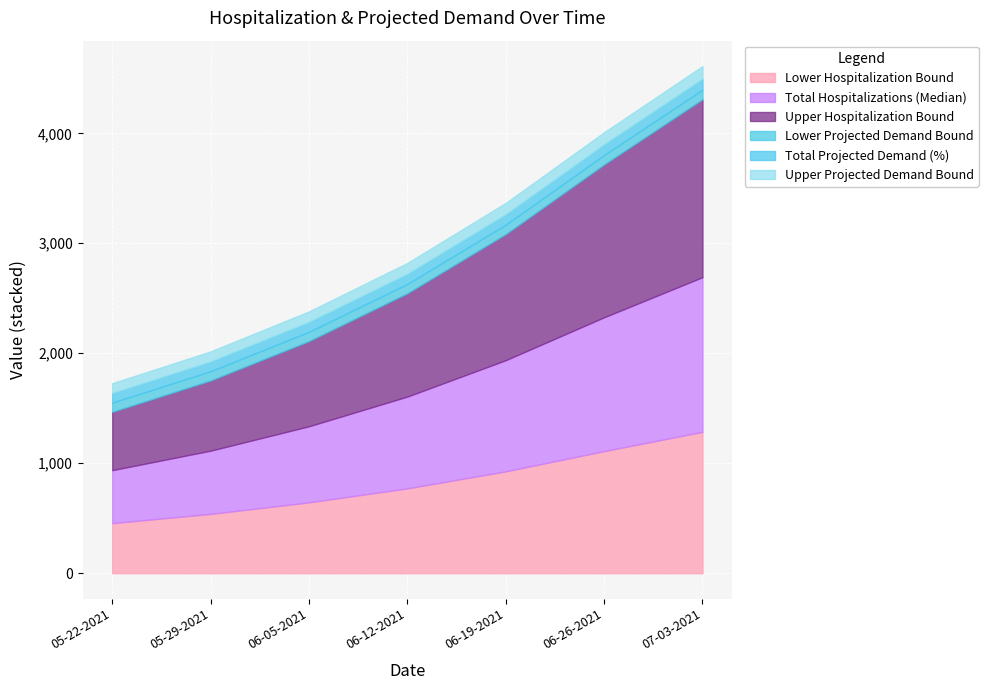

At which label does Upper Hospitalization Bound reach its peak?

07-03-2021